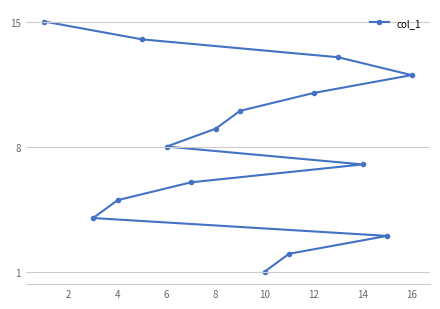

What is the maximum value shown in the chart?

15